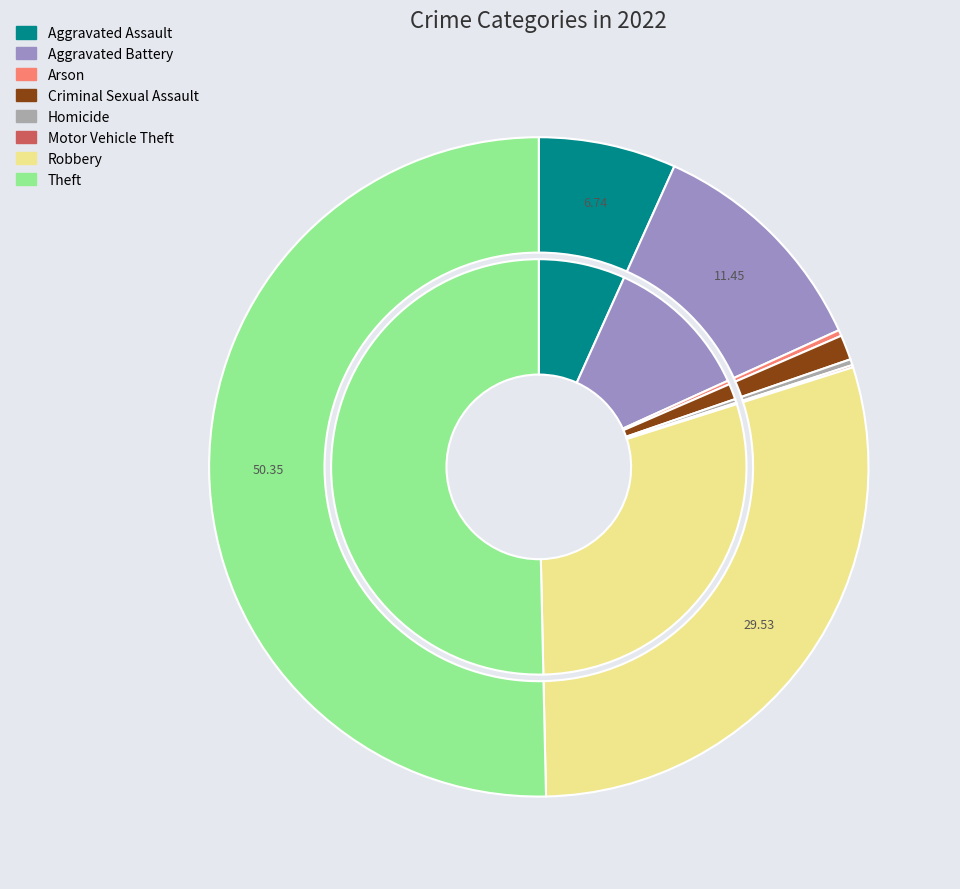

To the nearest percent, what is the average slice percentage?

12%